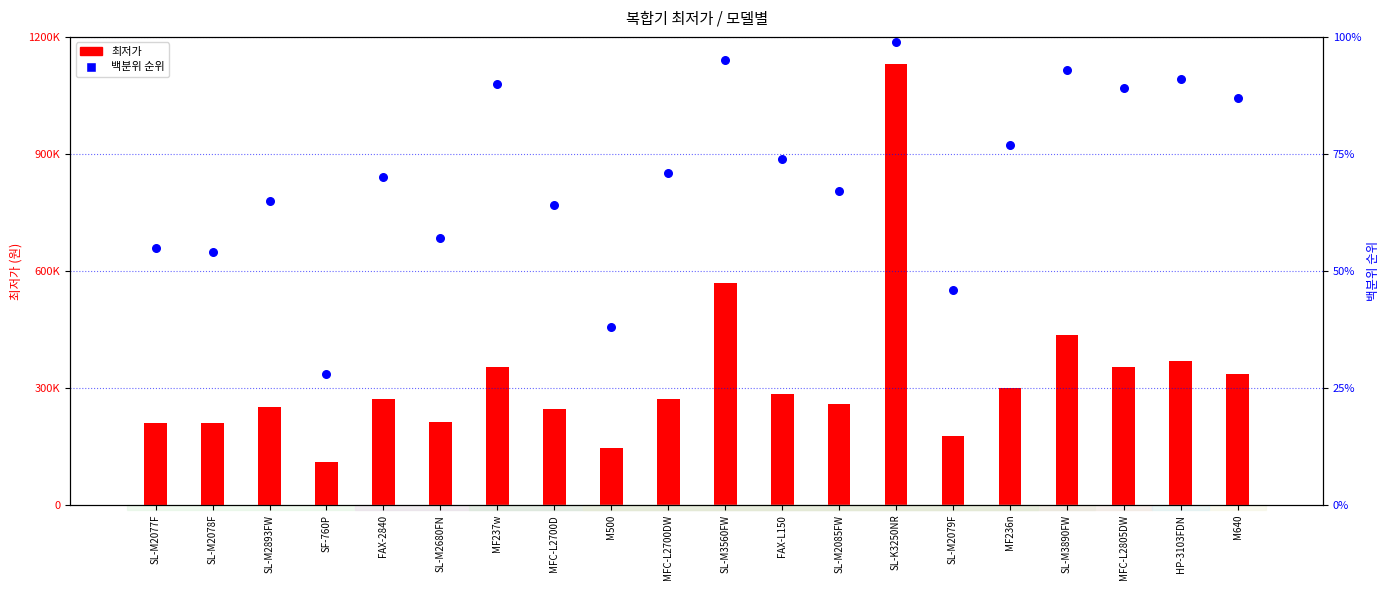

Which series has the largest total across all categories?

최저가